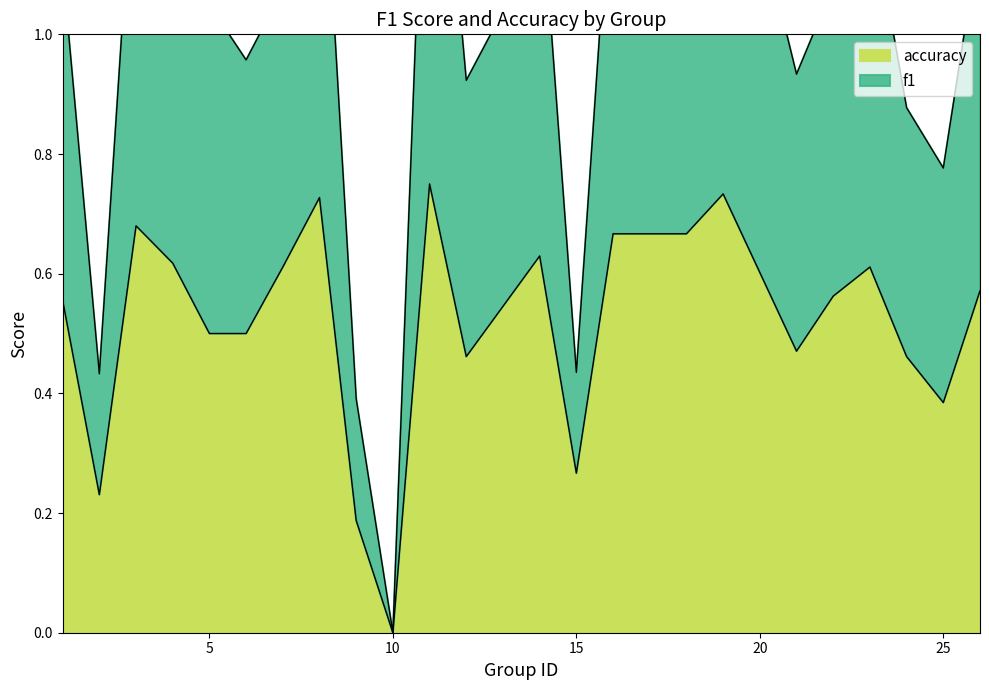

How many data points does each series have?

25